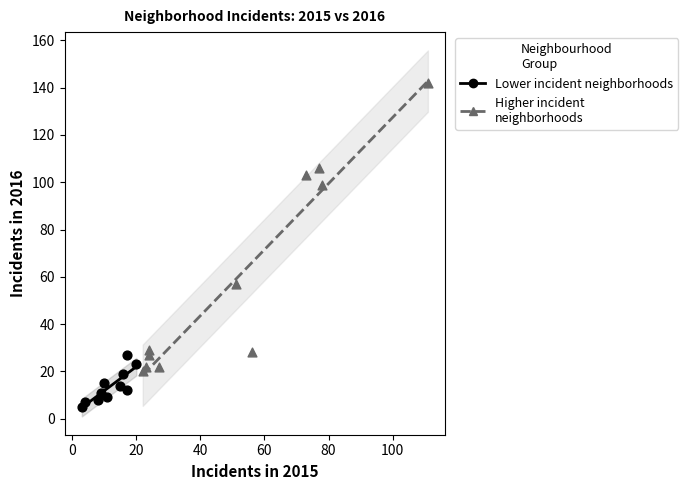

Which series contains the highest Y value?

Higher incident neighborhoods